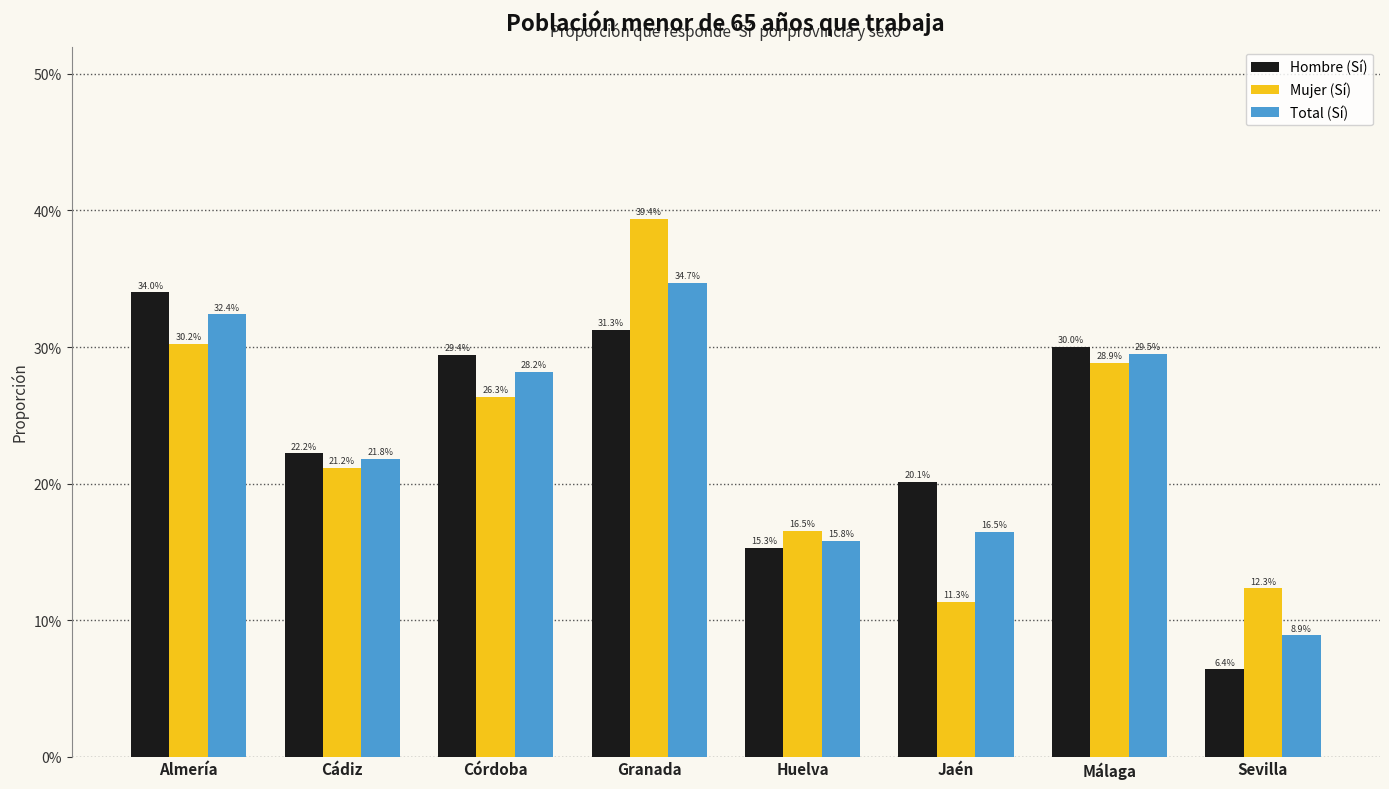

What is the difference between the highest and lowest values at Jaén?

0.1